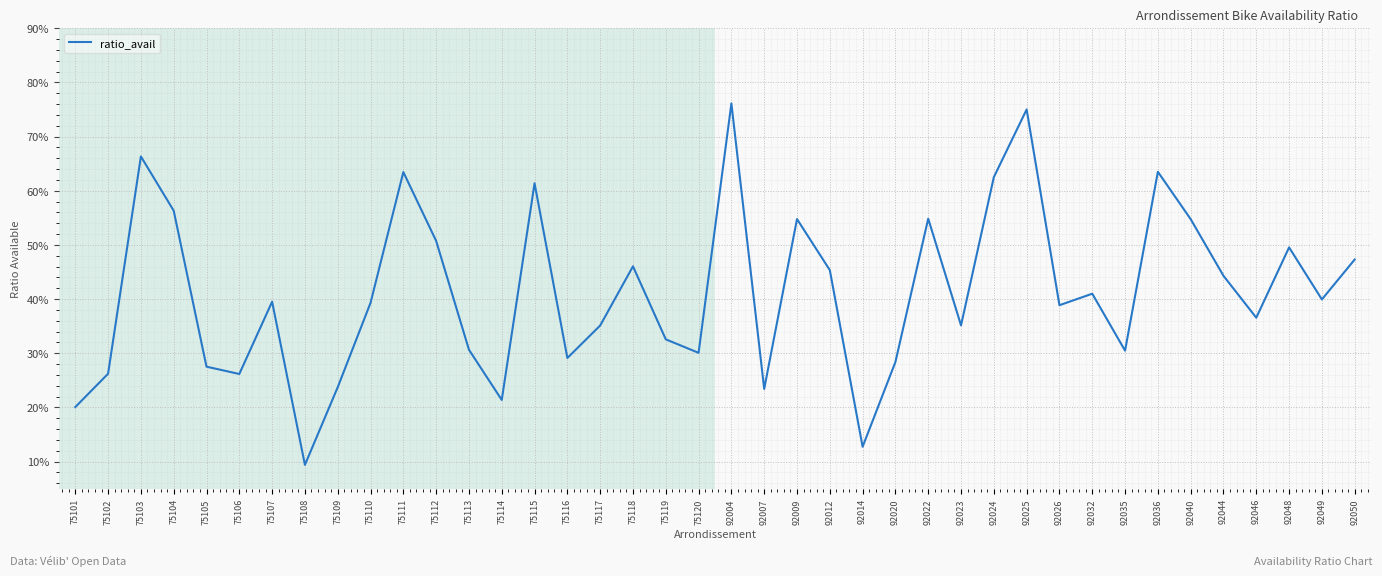

Reading left to right, transcribe all the data shown in this chart.

0.2	0.3	0.7	0.6	0.3	0.3	0.4	0.1	0.2	0.4	0.6	0.5	0.3	0.2	0.6	0.3	0.4	0.5	0.3	0.3	0.8	0.2	0.5	0.5	0.1	0.3	0.5	0.4	0.6	0.8	0.4	0.4	0.3	0.6	0.5	0.4	0.4	0.5	0.4	0.5